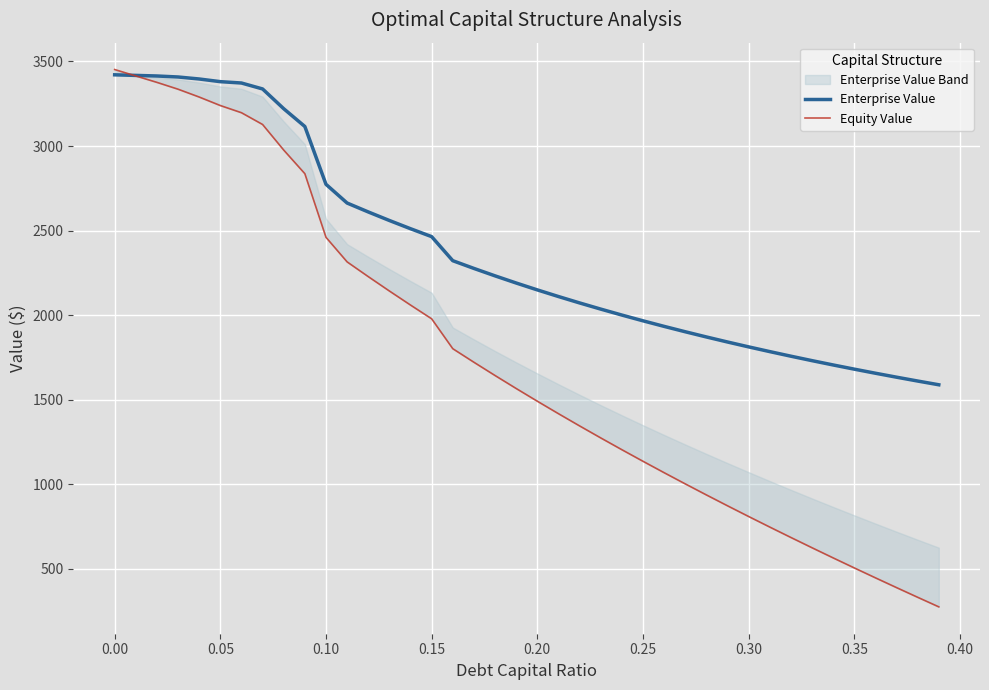

At how many categories does at least one series exceed 2279?

17